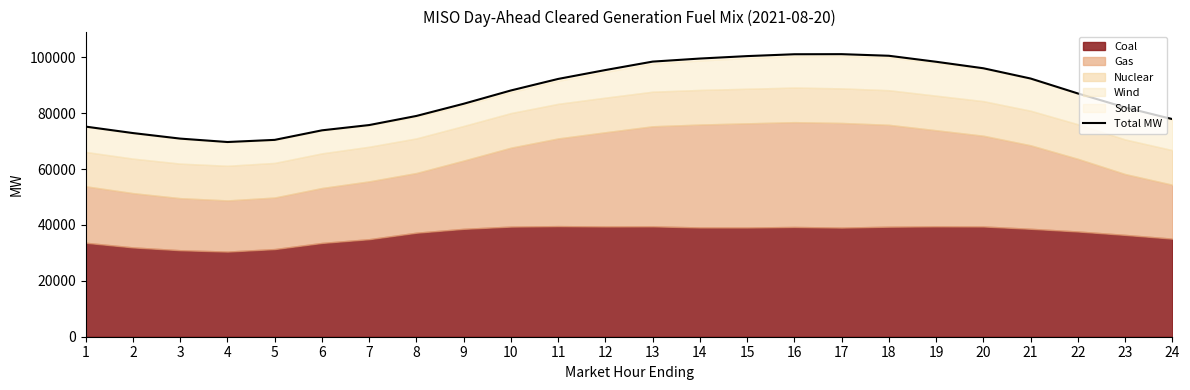

List the labels in order of value, largest first.

17, 16, 18, 15, 14, 13, 19, 20, 12, 21, 11, 10, 22, 9, 23, 8, 24, 7, 1, 6, 2, 3, 5, 4